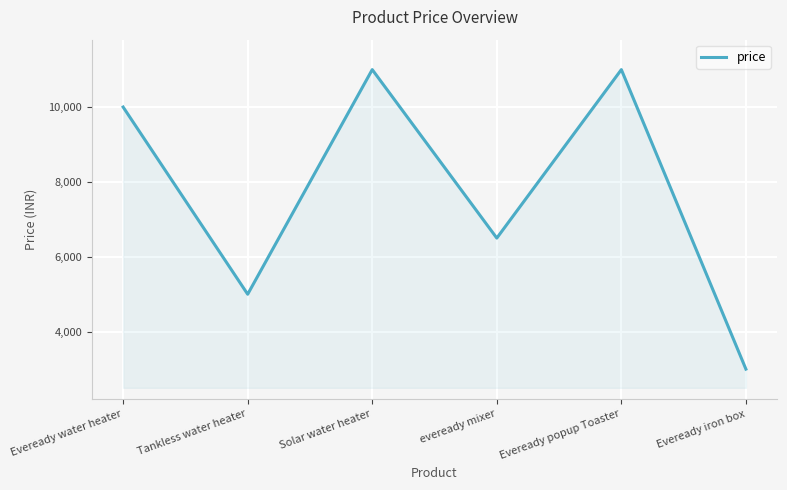

At which label is the value closest to 7000?

eveready mixer